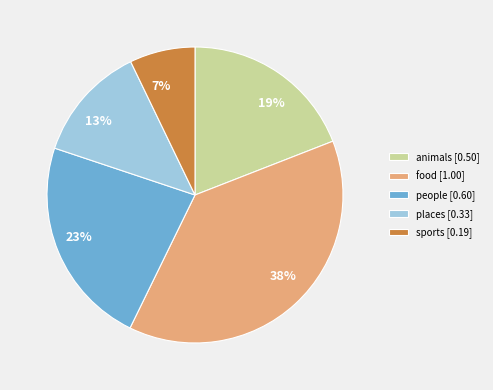

To the nearest percent, what is the combined percentage of food and sports?

45%